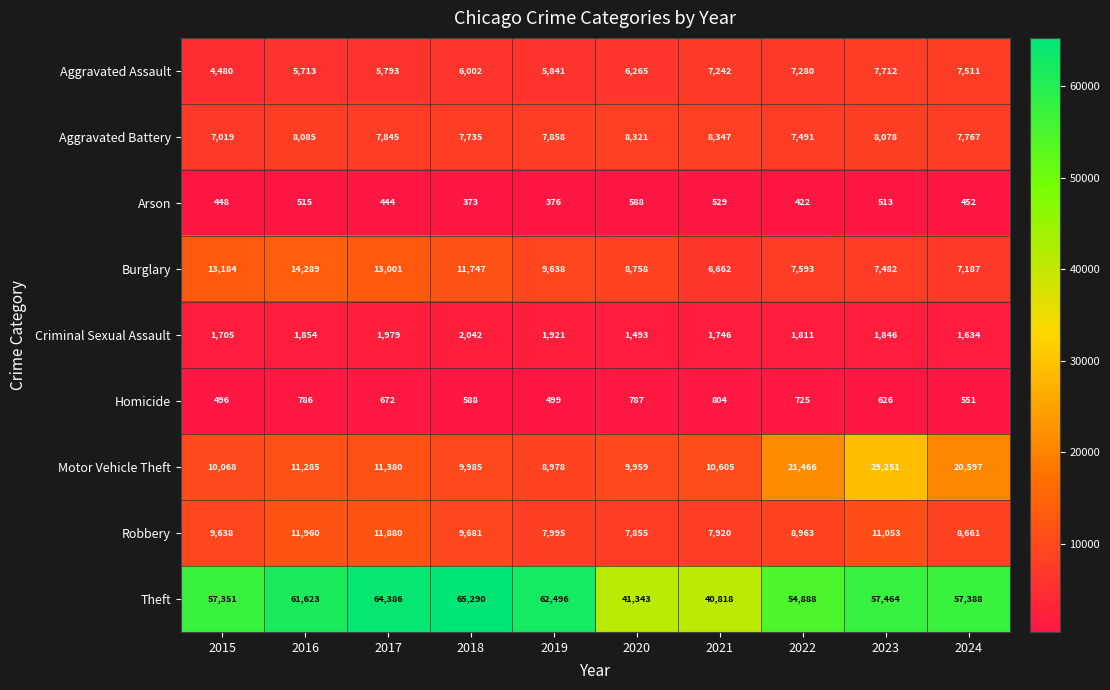

At how many categories does at least one series exceed 23526?

10